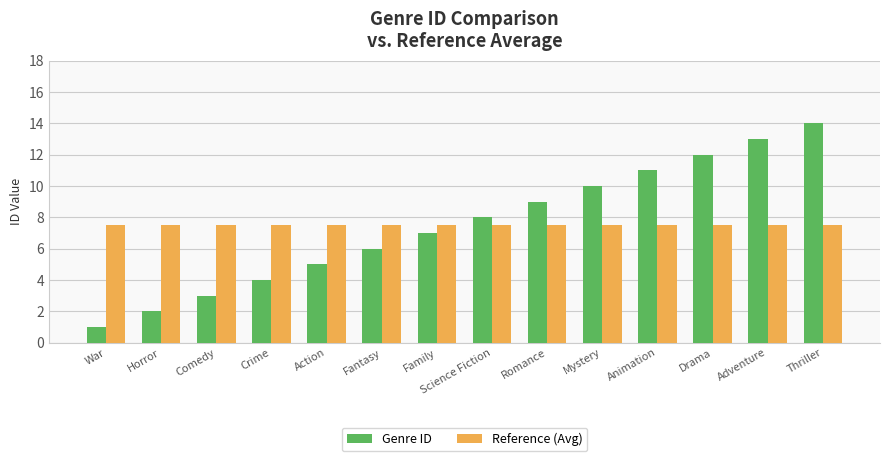

Are the bars horizontal?

No